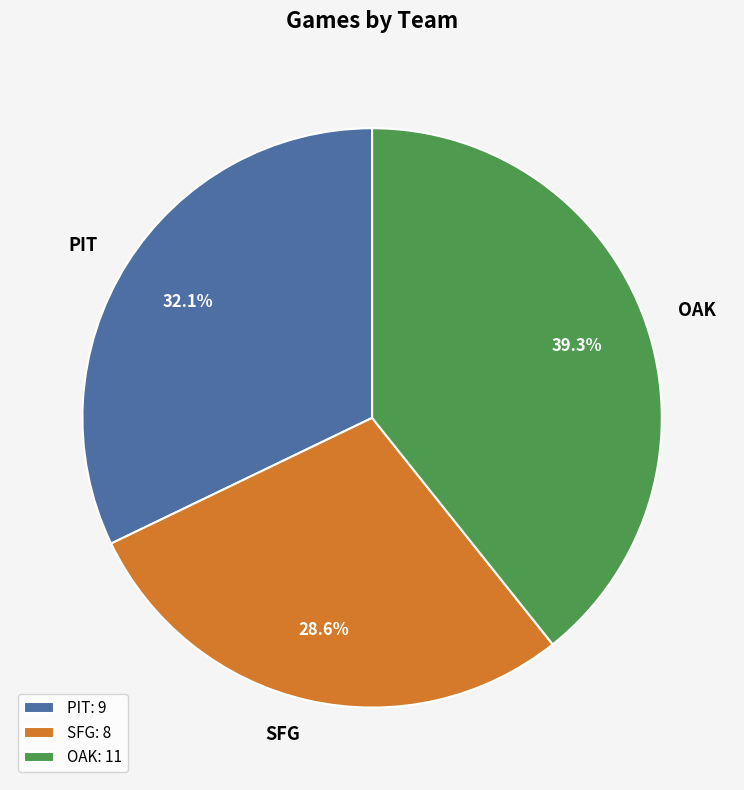

To the nearest percent, what is the difference between the largest and smallest slice percentages?

11%